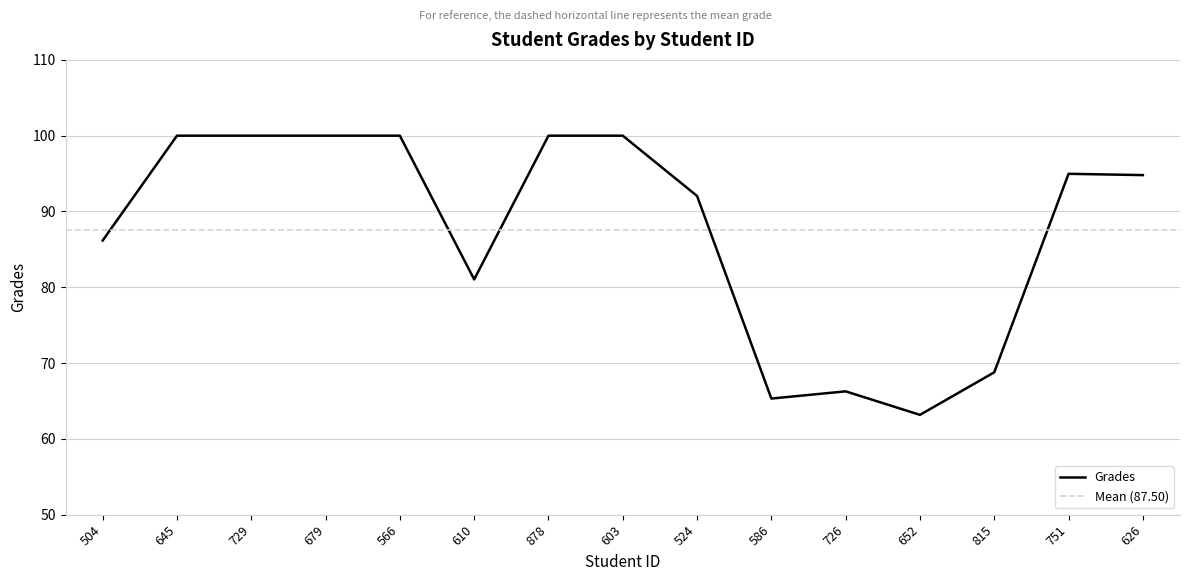

Where does the data first go above 94?

645